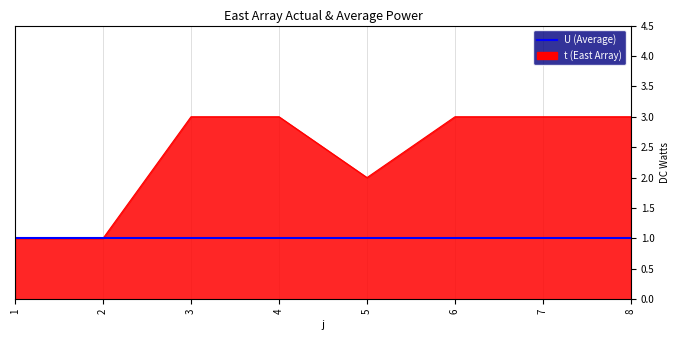

Rank the categories by value from highest to lowest.

3, 4, 6, 7, 8, 5, 1, 2